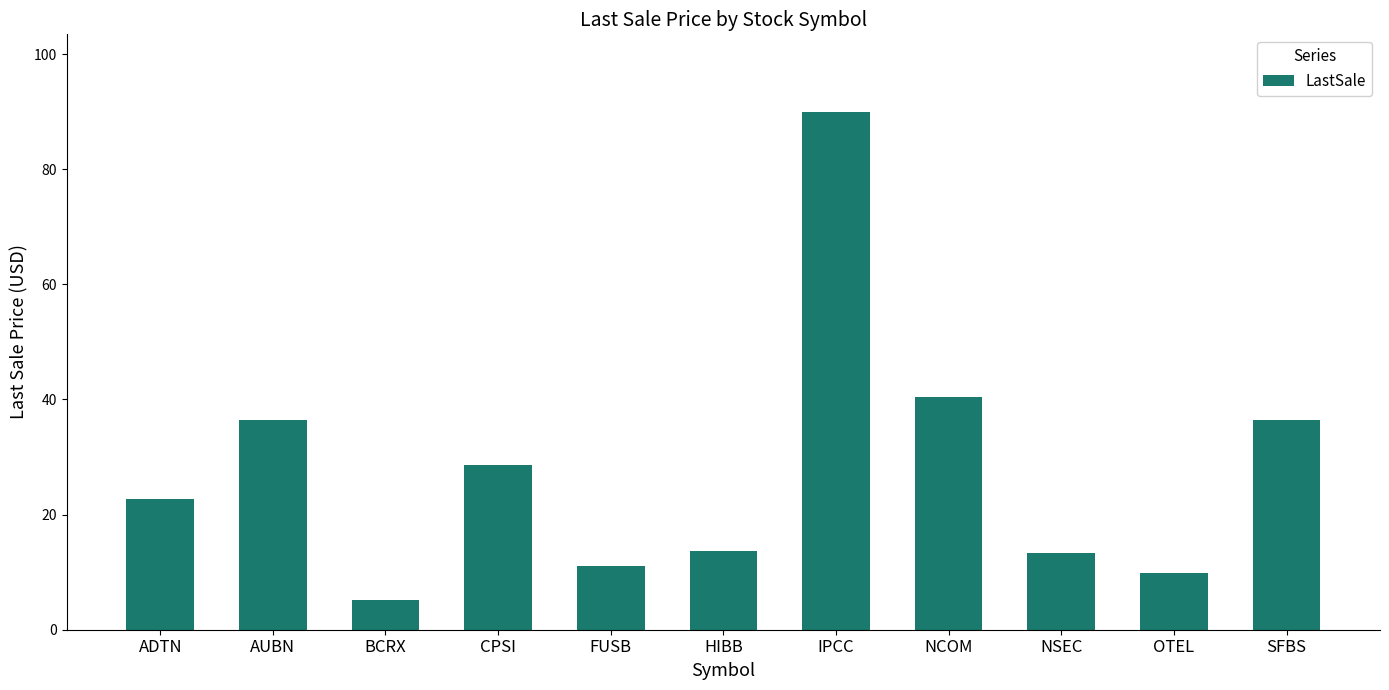

At which label does the data first exceed 22?

ADTN